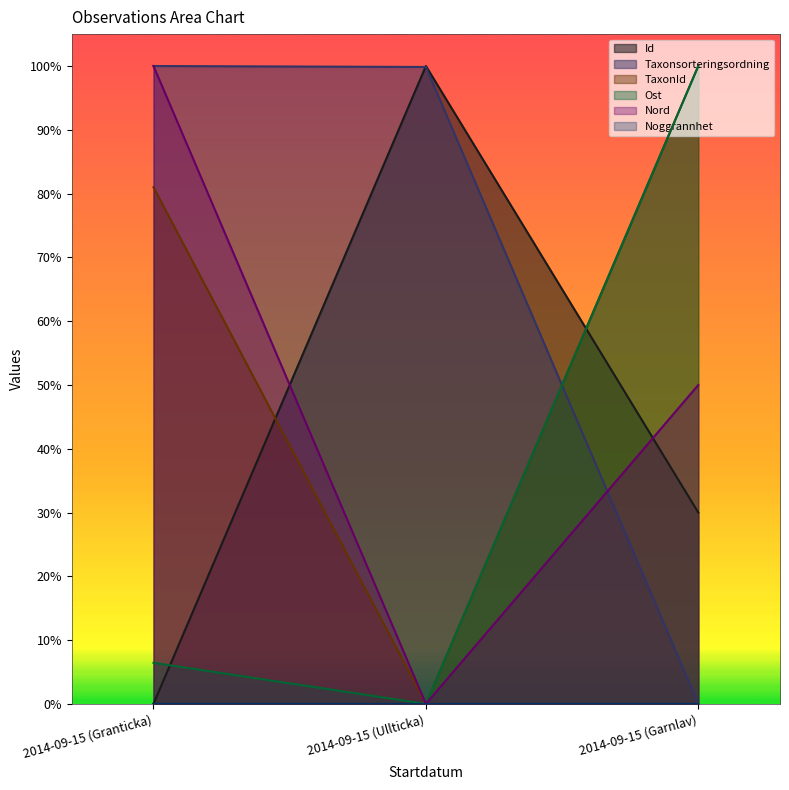

List the labels in order of Nord value, smallest first.

2014-09-15 (Ullticka), 2014-09-15 (Garnlav), 2014-09-15 (Granticka)